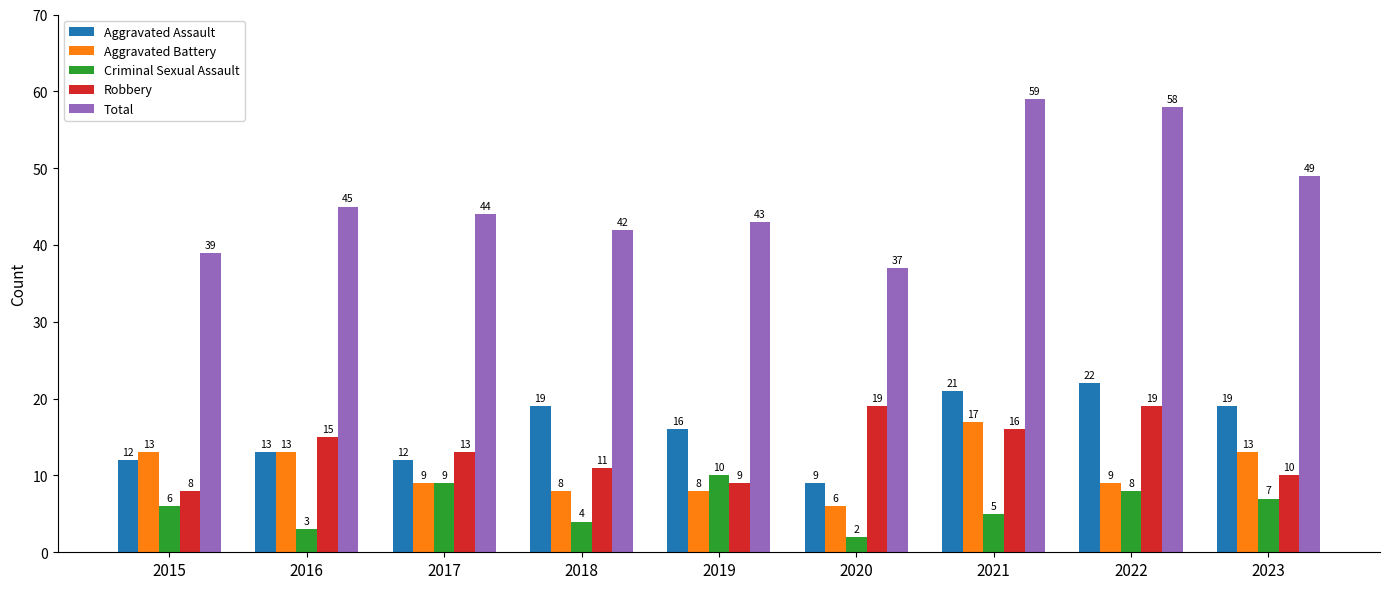

At which label is Robbery closest to 13?

2017